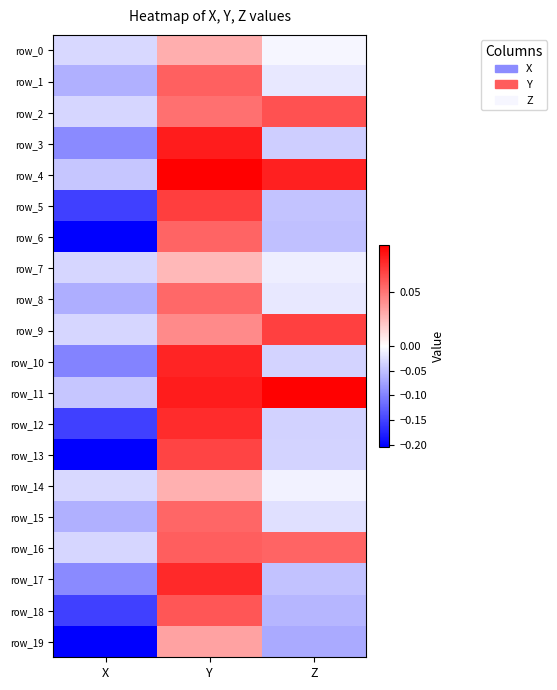

At X, list the series in order from largest to smallest.

row_0, row_14, row_2, row_7, row_9, row_16, row_4, row_11, row_1, row_15, row_8, row_3, row_17, row_10, row_5, row_12, row_18, row_6, row_13, row_19